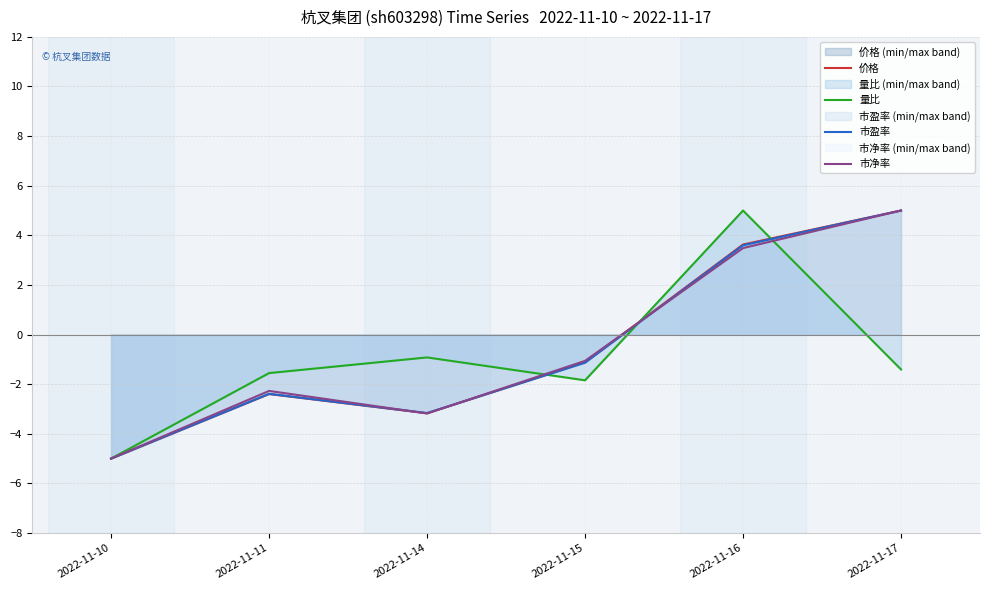

What is the value of the 市盈率 point at the 3rd from the left?

-3.2